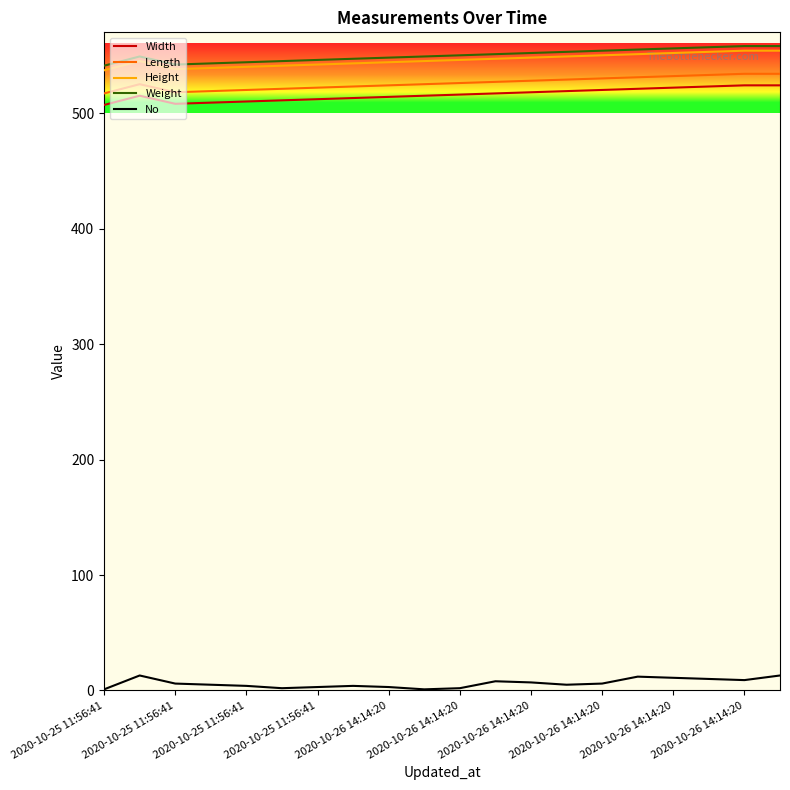

What are all the series names shown in the legend?

Width, Length, Height, Weight, No